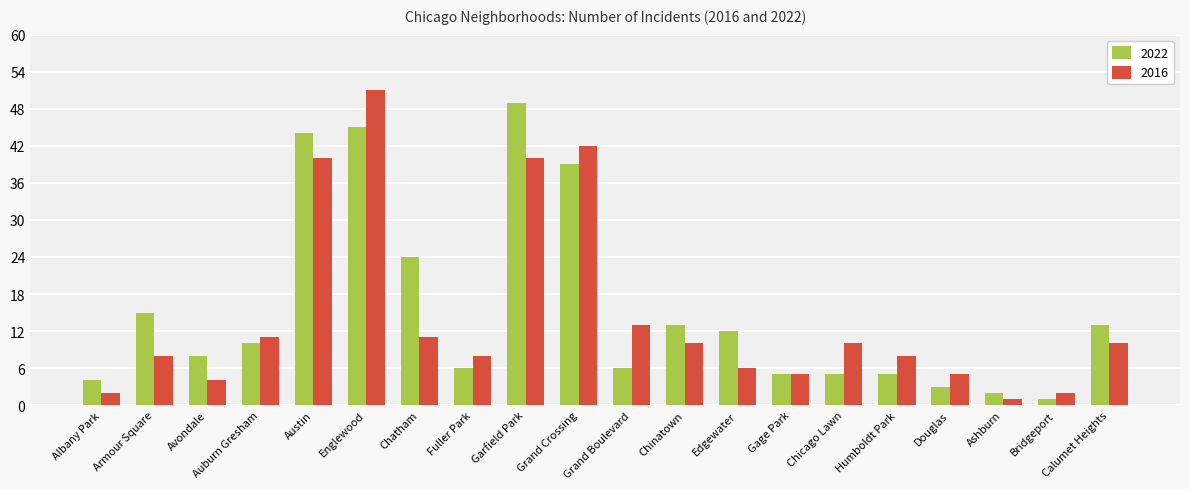

At which label does 2016 reach its minimum?

Ashburn